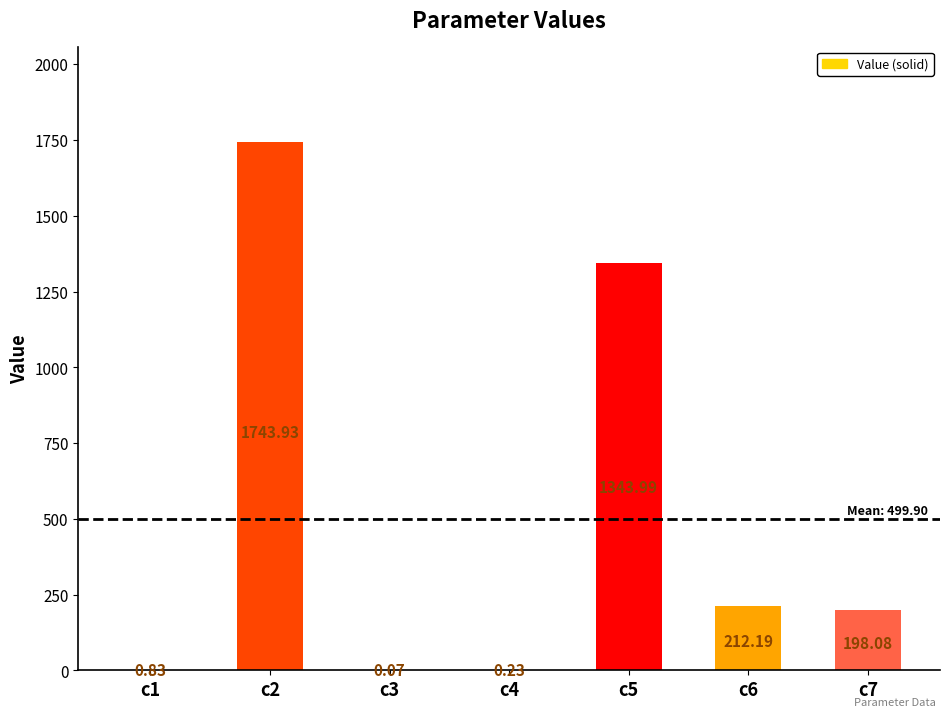

What is the change in value from c3 to c6?

+212.1